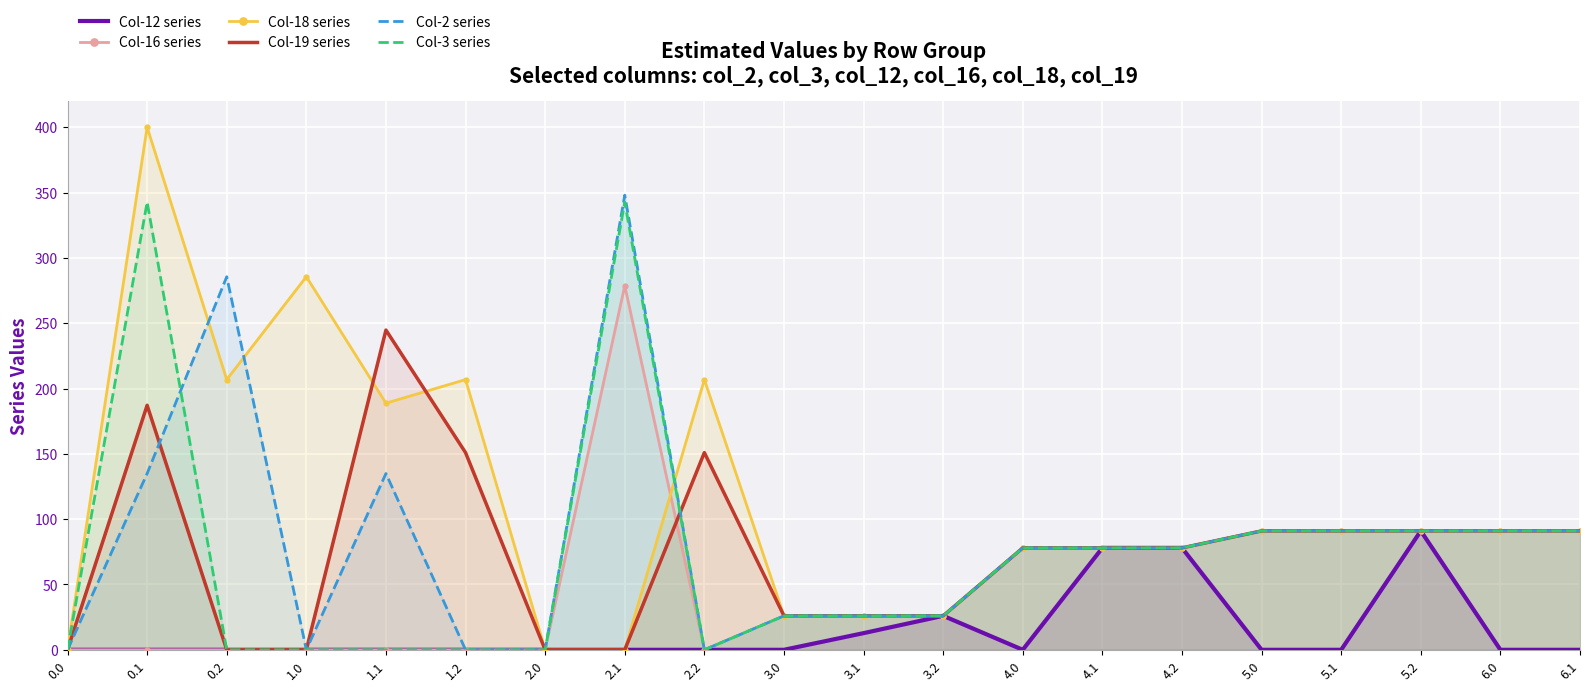

What is the difference between the second highest and second lowest values in the Col-12 series series?

78.0